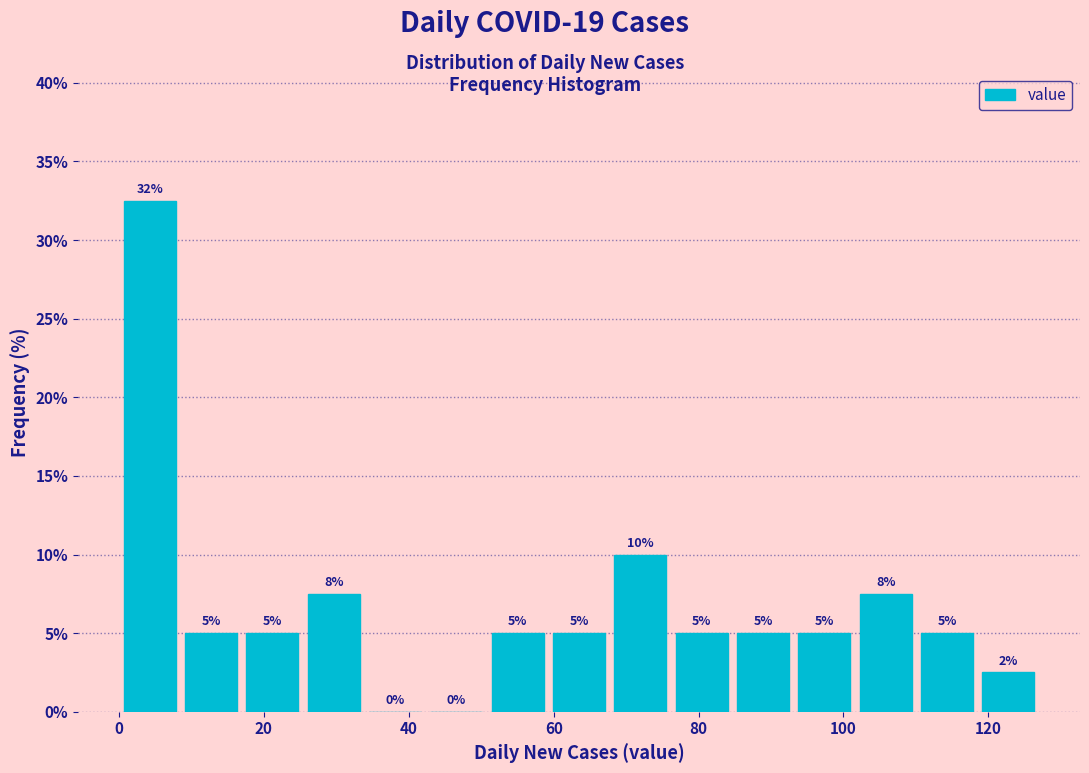

Over which range of the x-axis is the bar tallest?

0 to 8